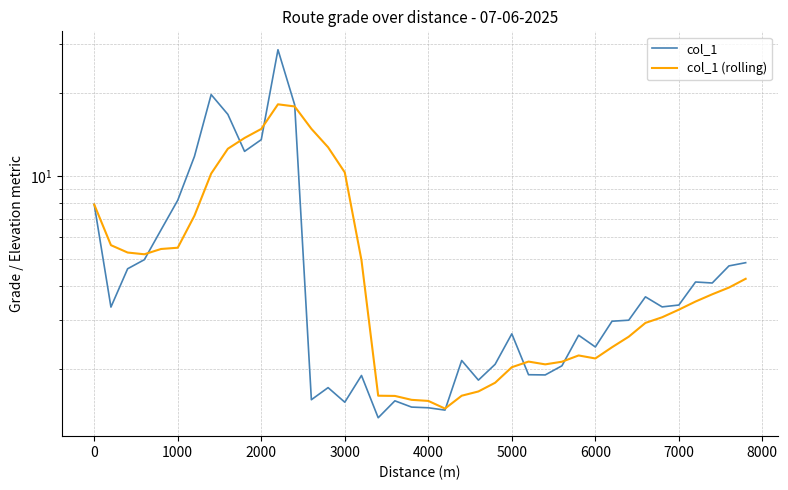

How many lines are shown in the chart?

2